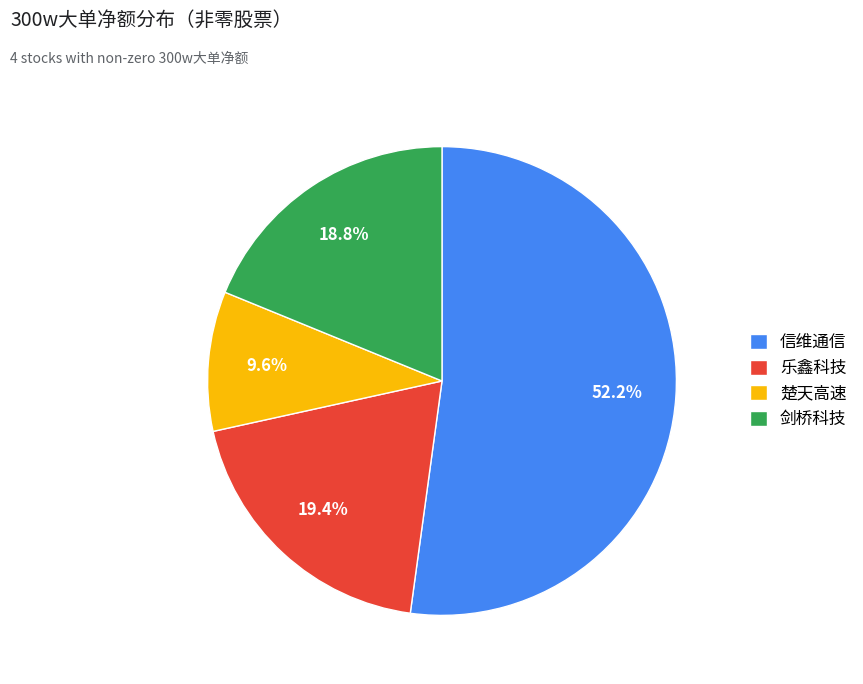

Rank the categories by value from highest to lowest.

信维通信, 乐鑫科技, 剑桥科技, 楚天高速